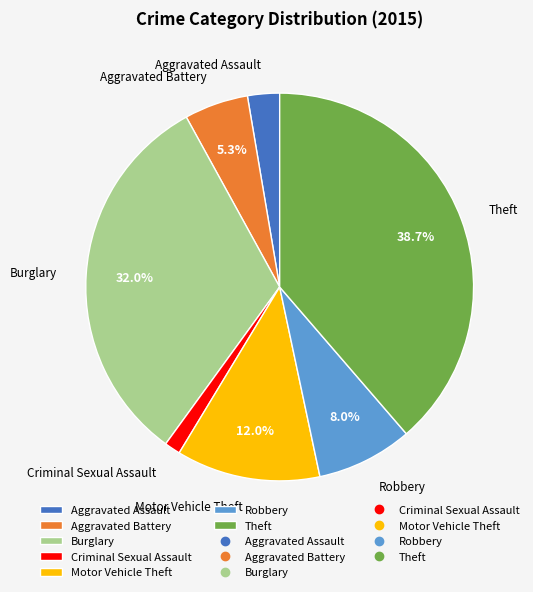

To the nearest percent, what percentage of the pie is Robbery?

8%